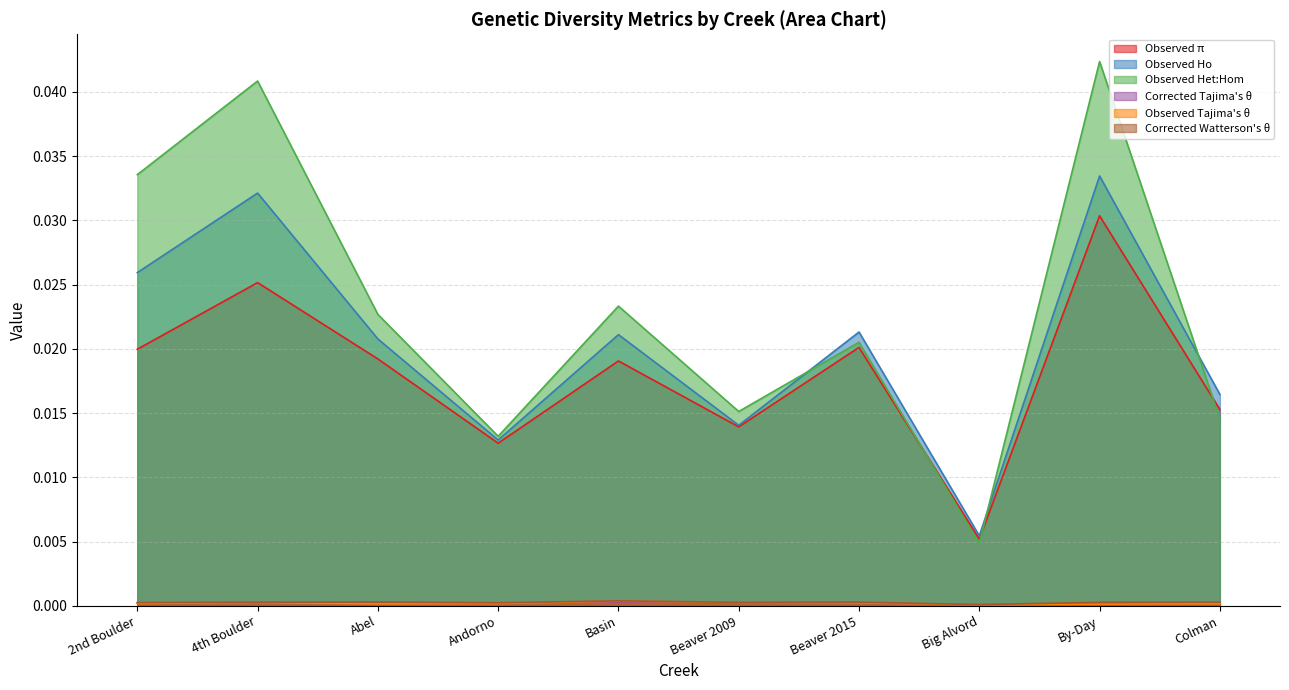

List the labels in order of Corrected Watterson's θ value, largest first.

Basin, Abel, Beaver 2015, Colman, 4th Boulder, Beaver 2009, By-Day, 2nd Boulder, Andorno, Big Alvord